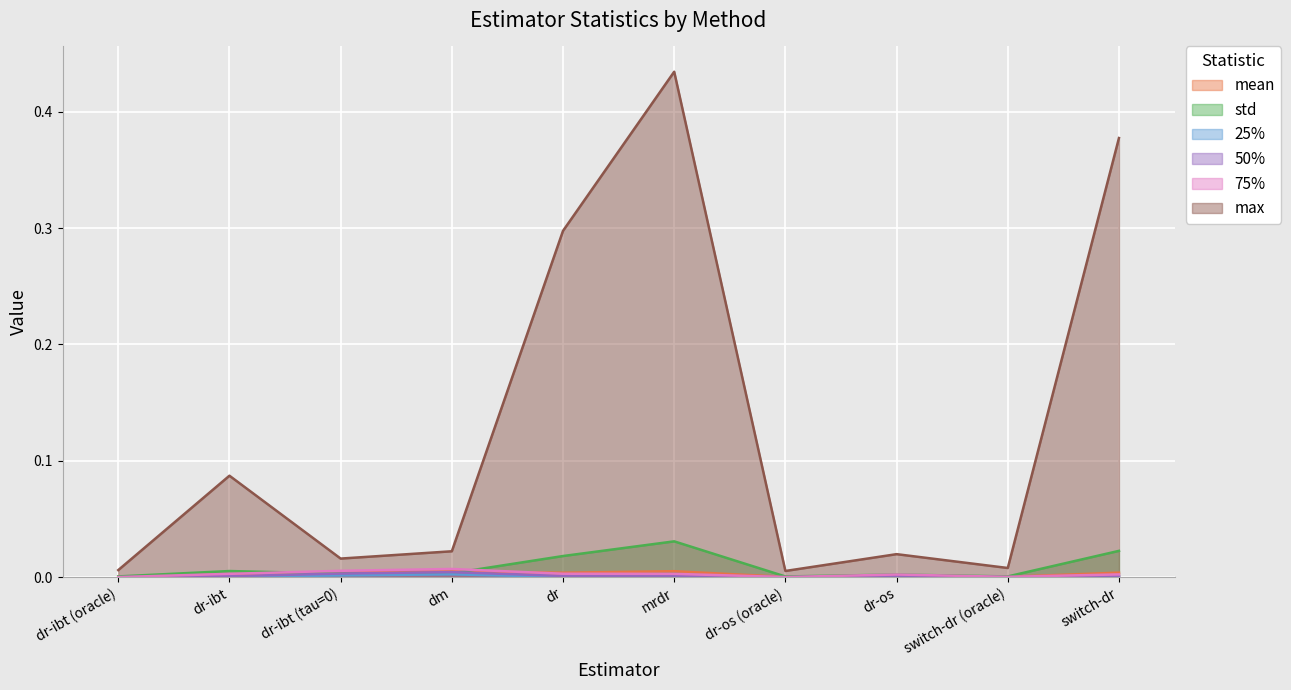

Does the chart display data point markers on the line(s)?

No